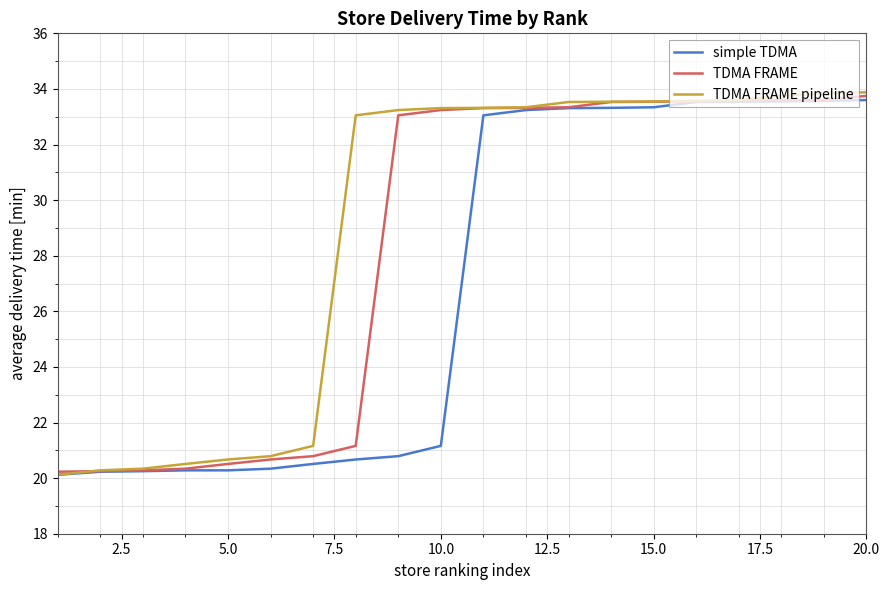

How many series are shown in this chart?

3